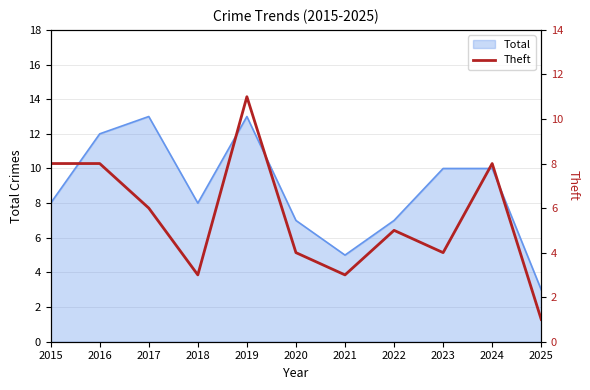

What is the minimum value shown in the chart?

1